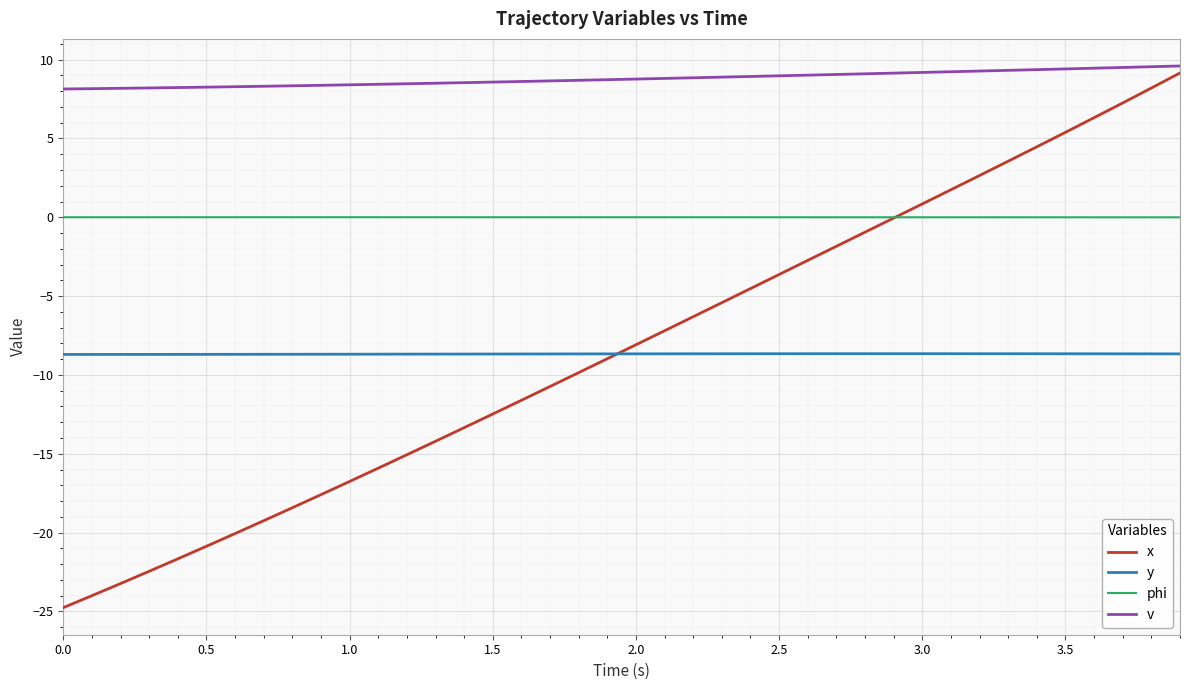

What is the difference between the maximum and minimum values in the v series?

1.5